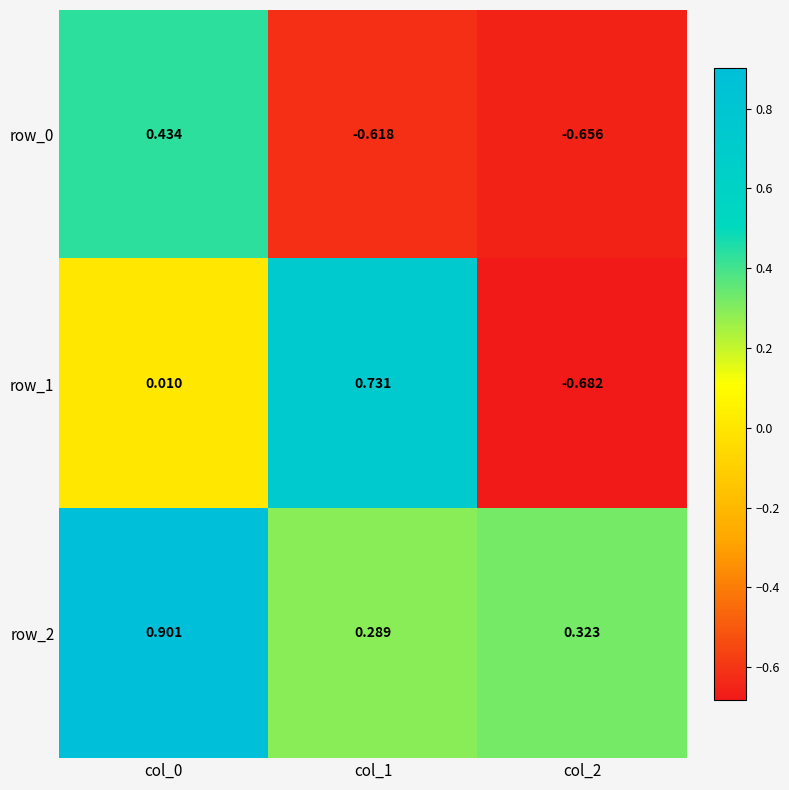

How many series are shown in this chart?

3